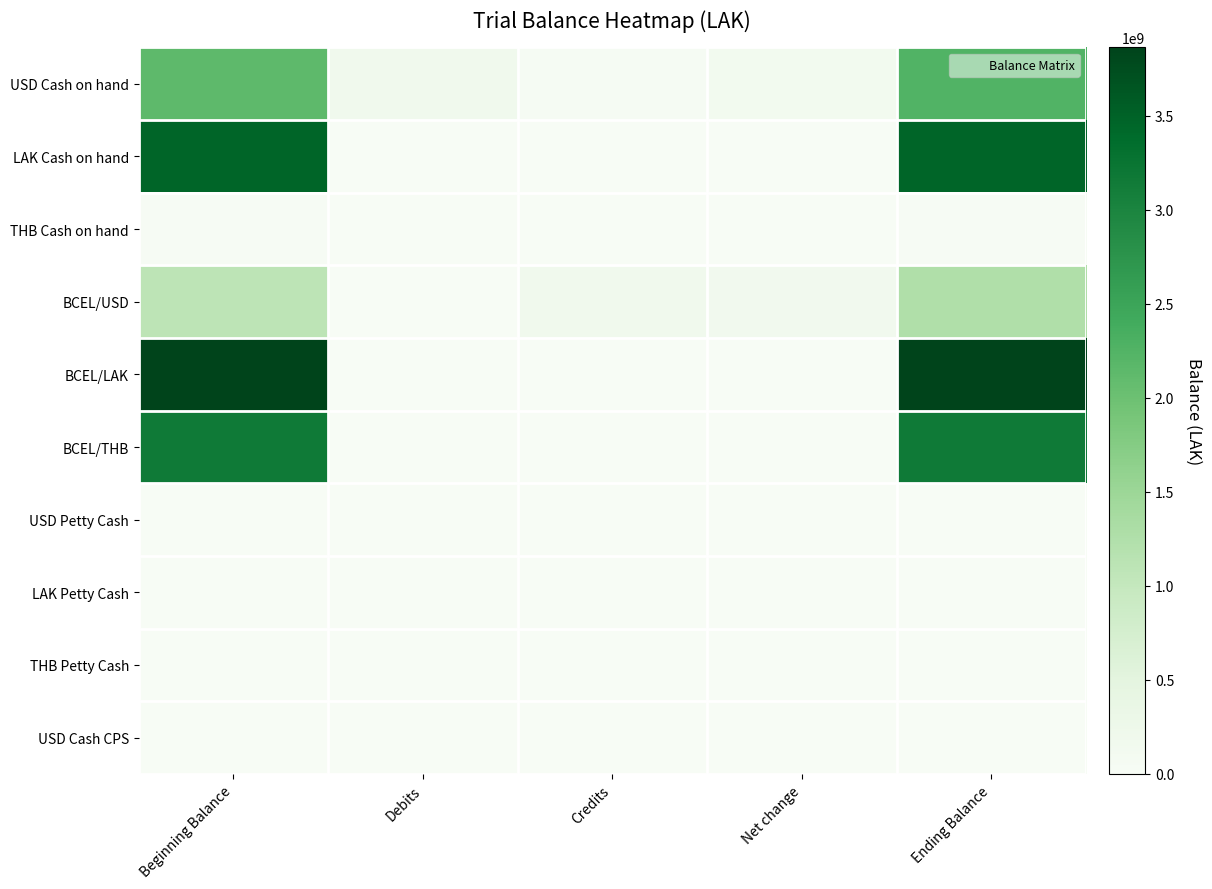

Which series has the largest range (max minus min)?

BCEL/LAK